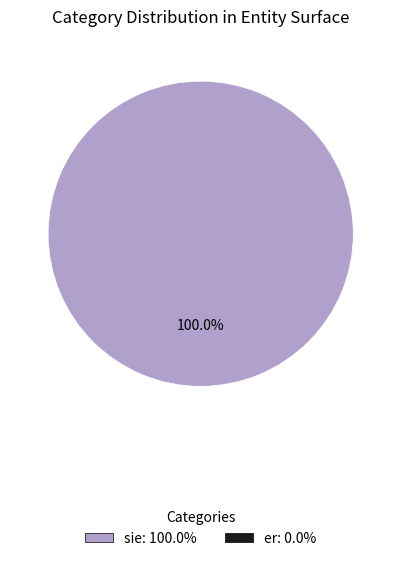

How many segments does this pie chart have?

1